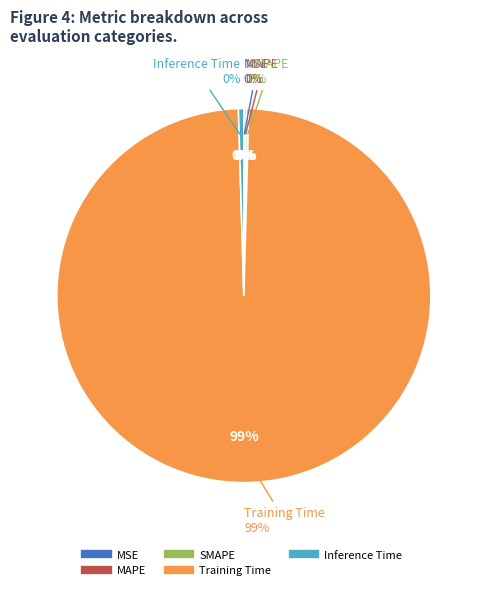

What is the change in value from Training Time to Inference Time?

-3.6